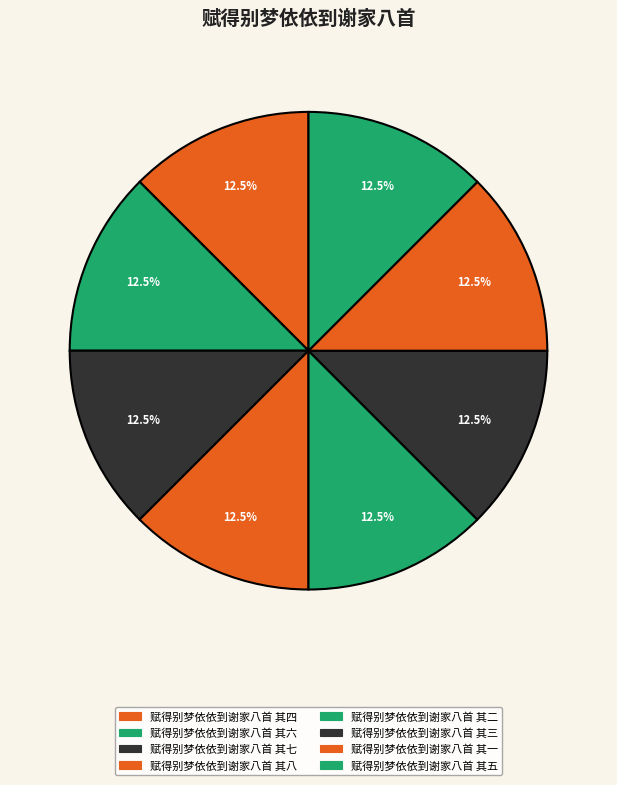

Which slice is the smallest?

赋得别梦依依到谢家八首 其一